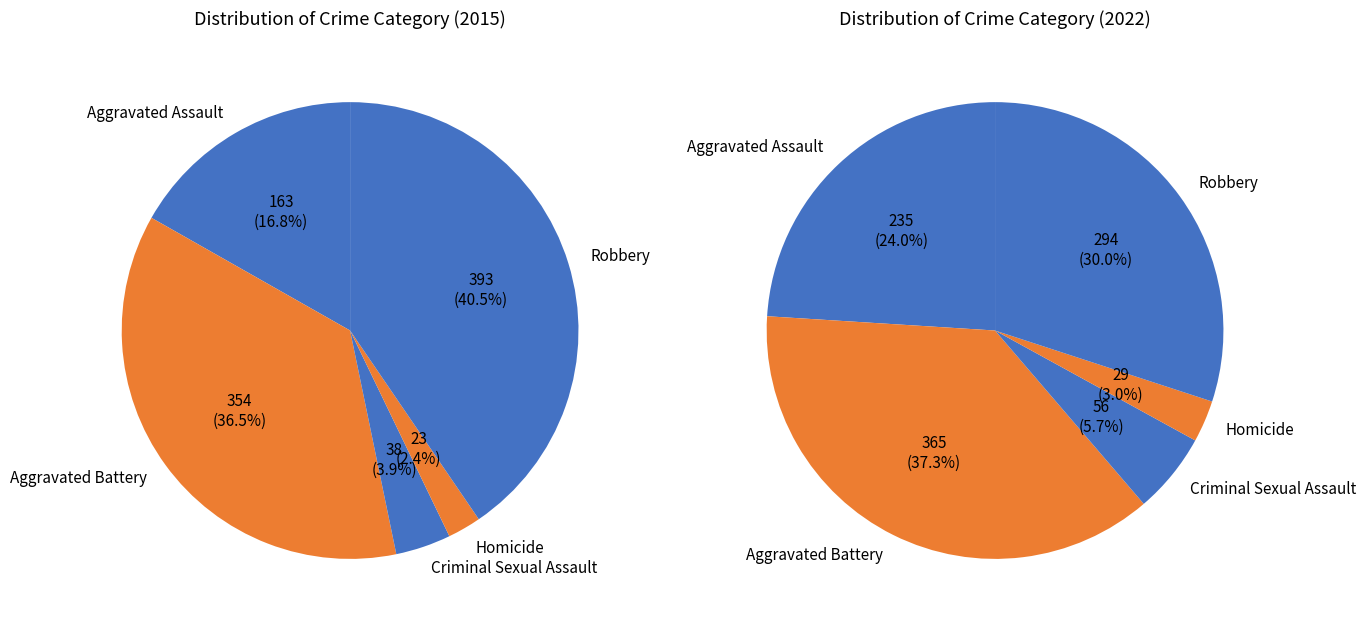

Which category has the biggest portion of the pie?

Robbery